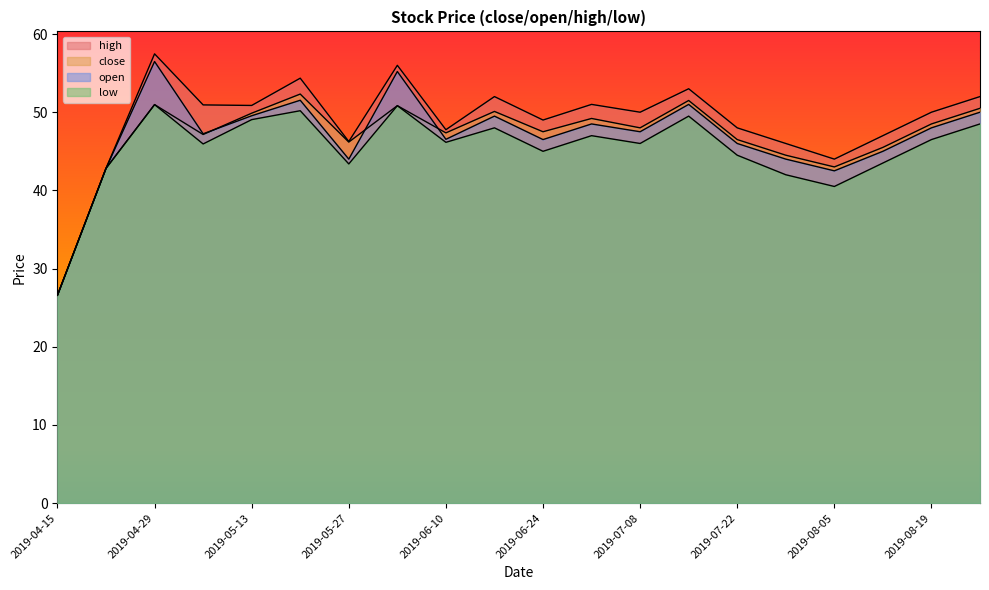

What is the average value of the low series?

45.3